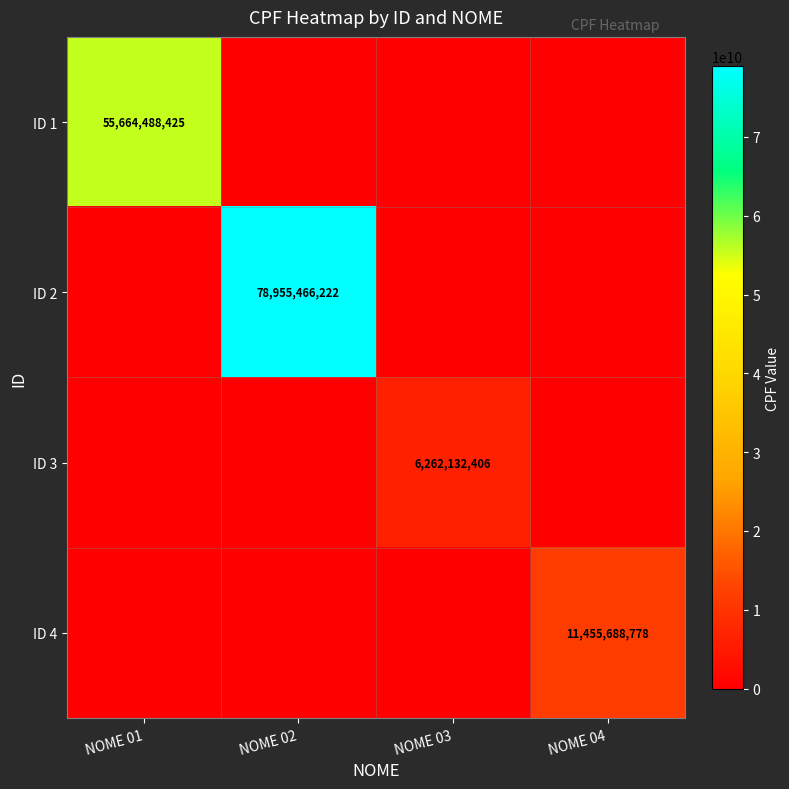

True or false: ID 3 has a value of 6262132406 at NOME 03.

True